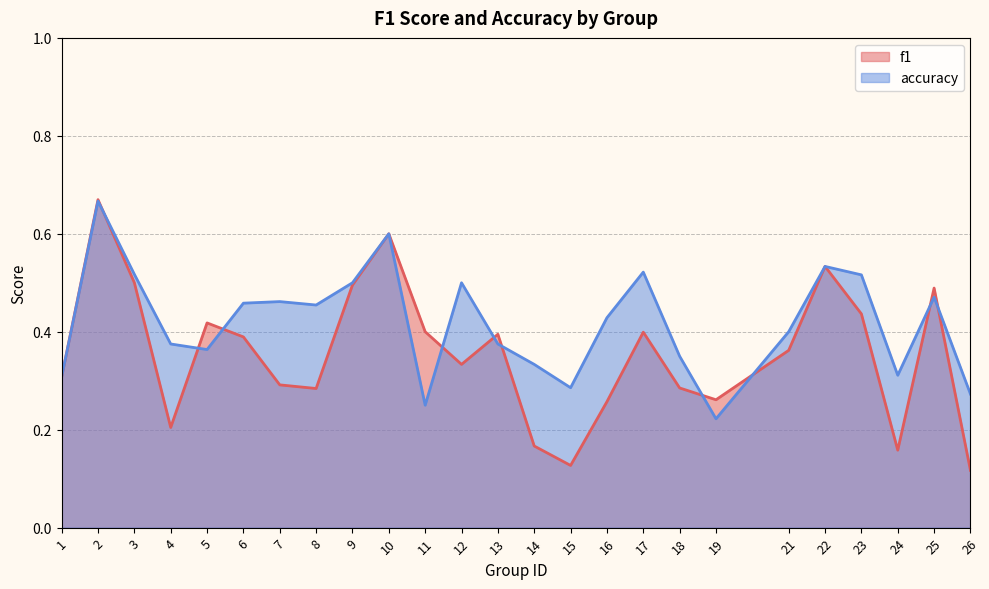

Which has a higher value, 10 or 14?

10